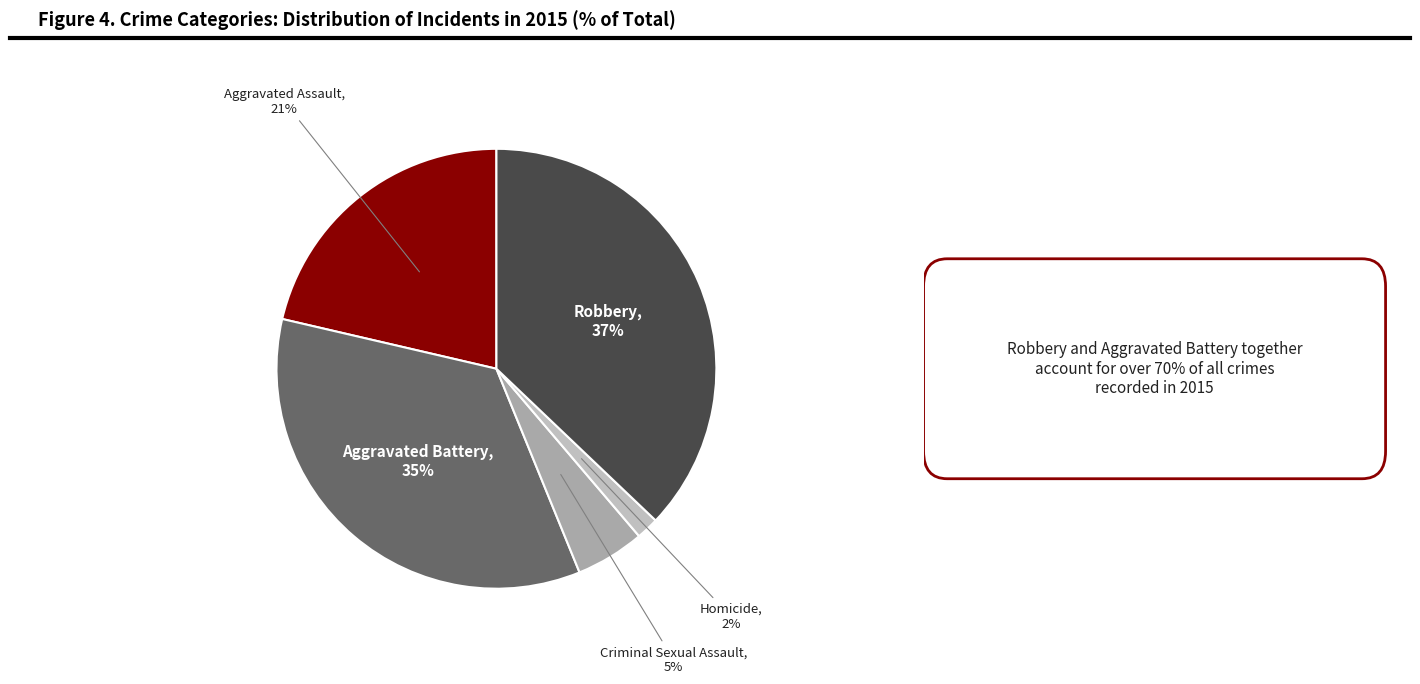

To the nearest percent, what is the difference between the Criminal Sexual Assault and Aggravated Assault slice percentages?

16%